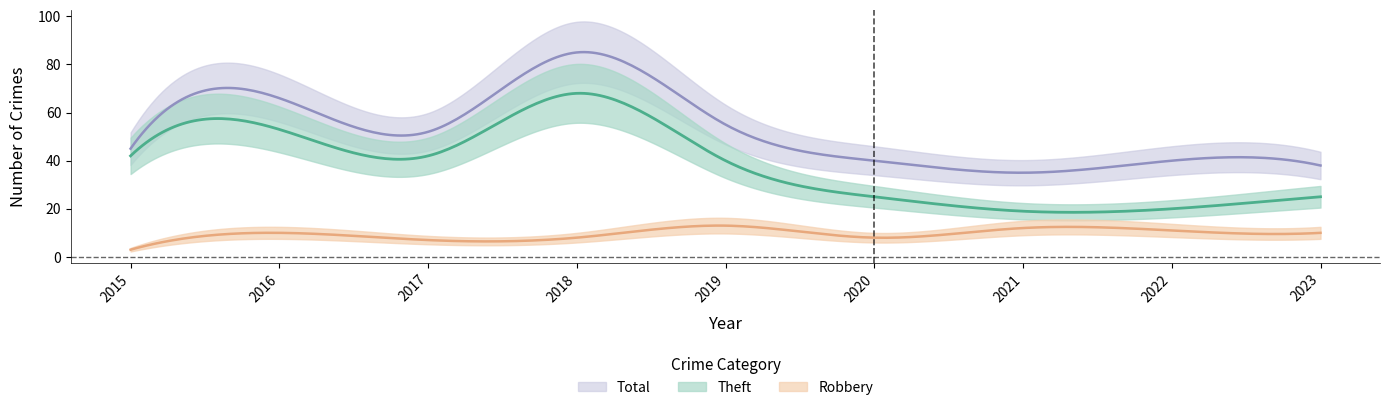

Which category has the highest value across all series?

2018